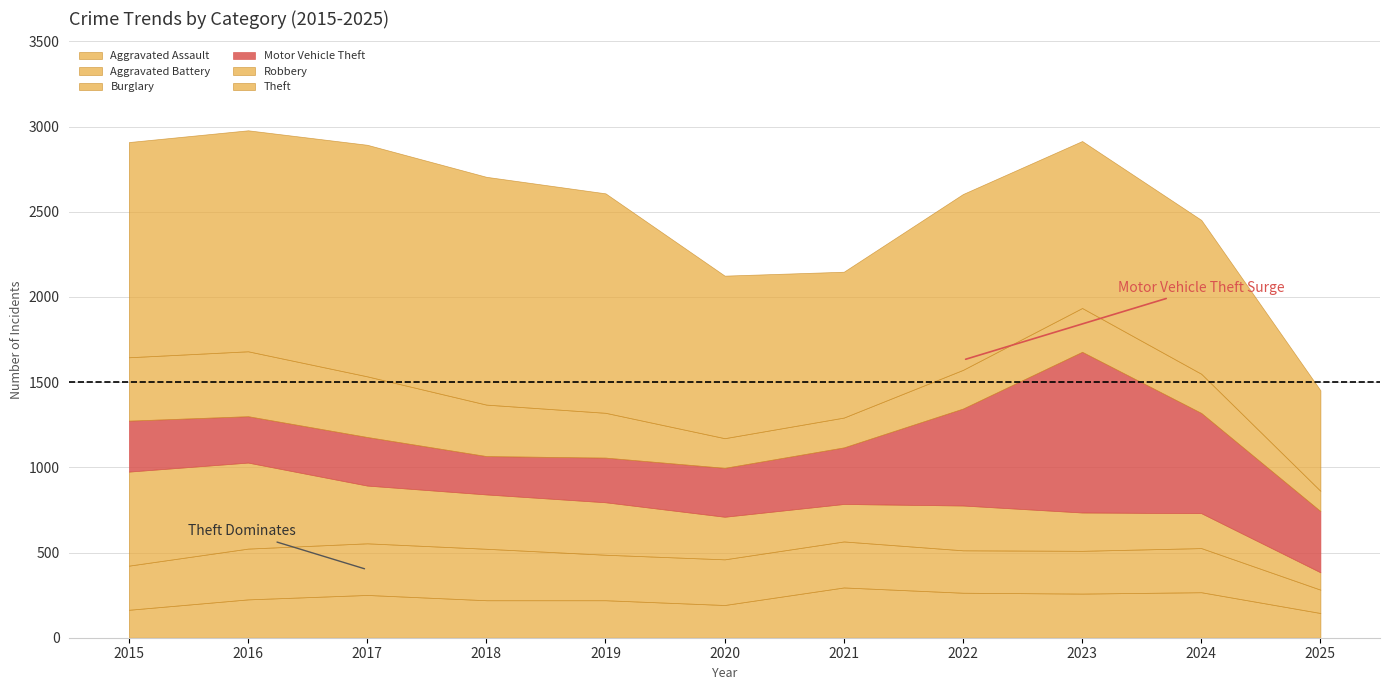

Which series has the largest range (max minus min)?

Theft